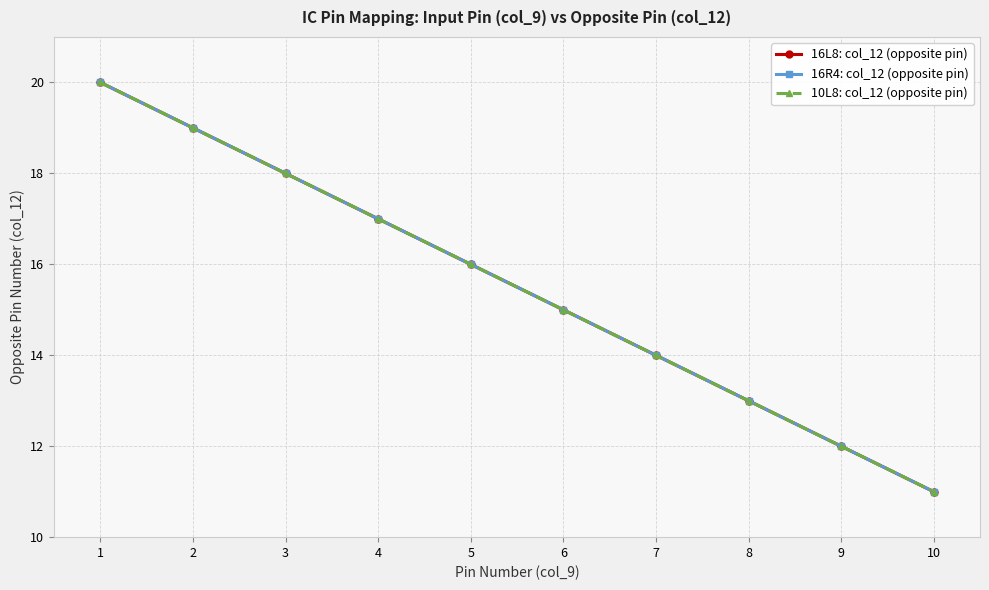

Does the chart have visible grid lines?

Yes